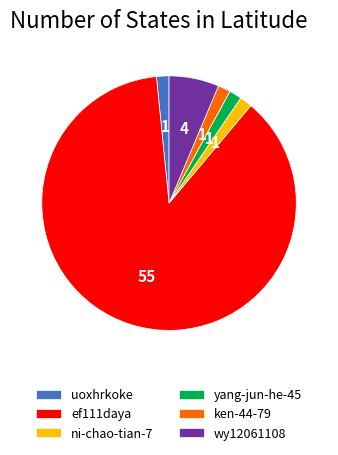

What is the largest slice in the pie chart?

ef111daya